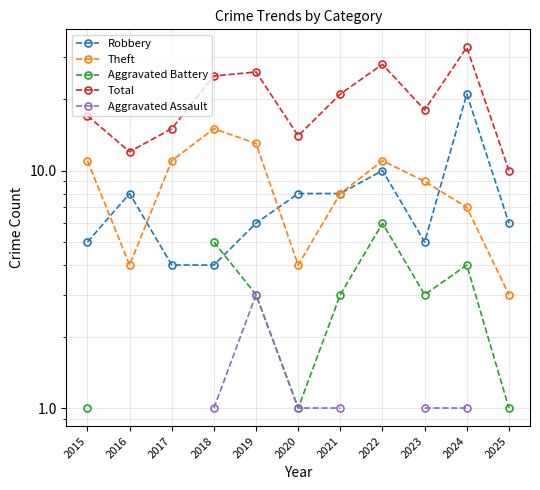

What value does the Theft series have at 2018?

15.0